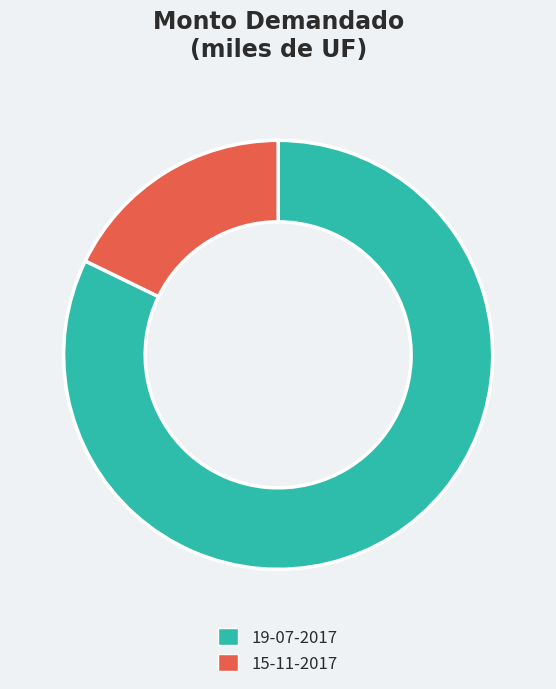

The 19-07-2017 slice represents 77% of the pie. True or false?

False